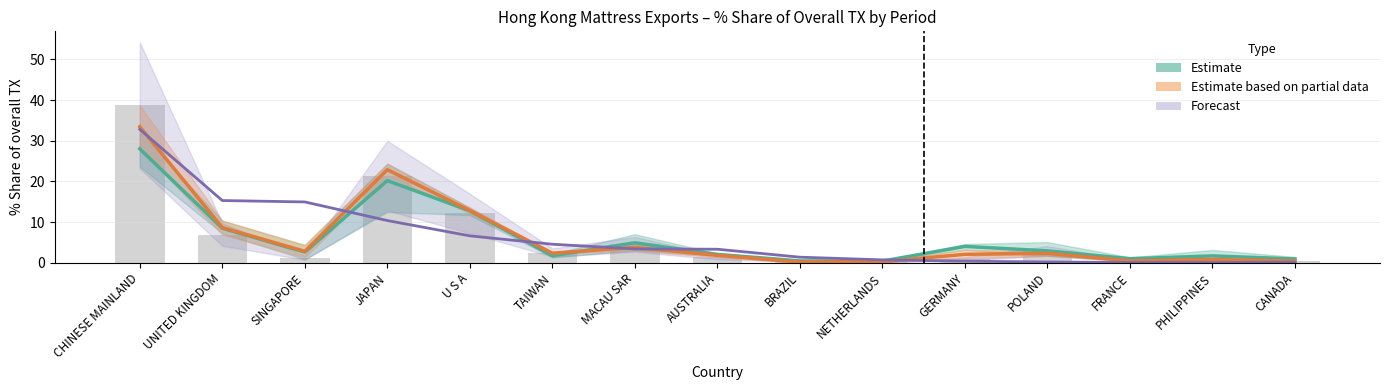

What is the difference between the maximum and minimum values in the Estimate series?

27.6